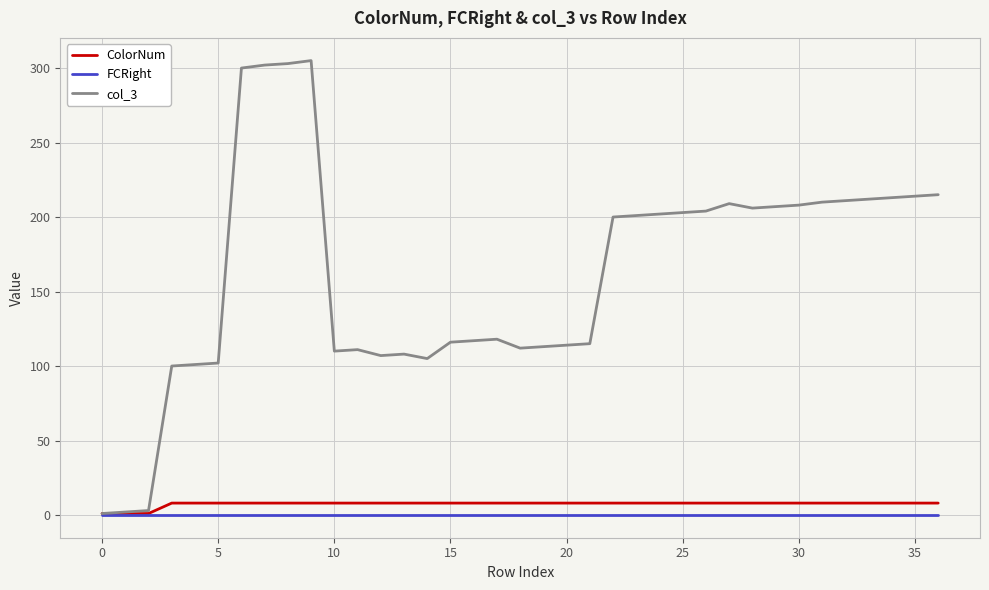

What is the highest value of the ColorNum series?

8